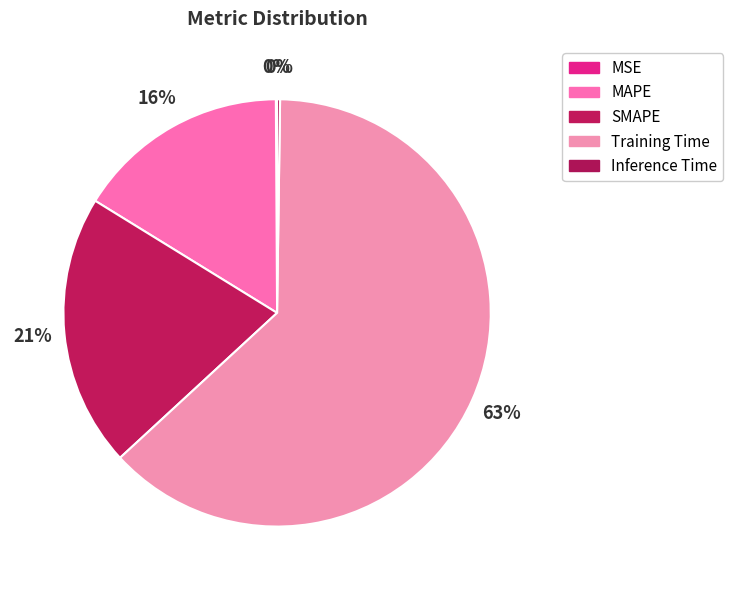

Between Training Time and MSE, which is larger?

Training Time